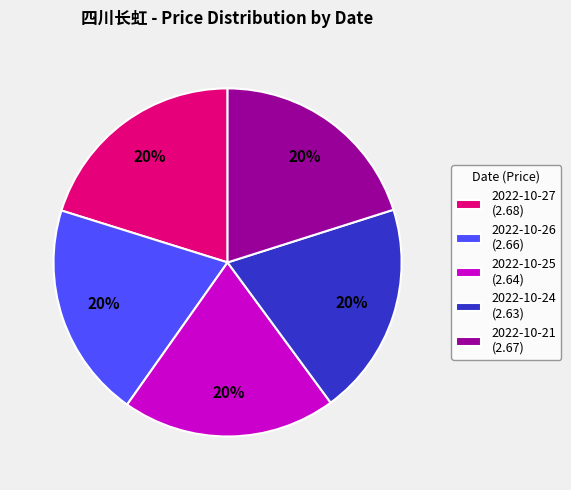

The 2022-10-24 slice represents 34% of the pie. True or false?

False